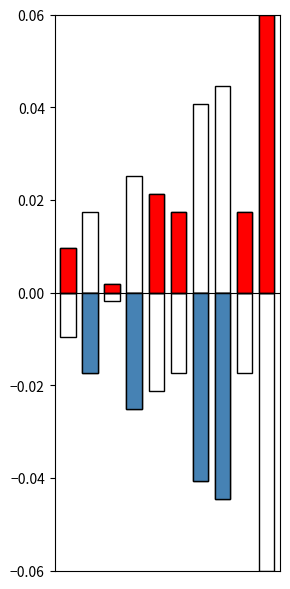

Count the number of data series in this chart.

2